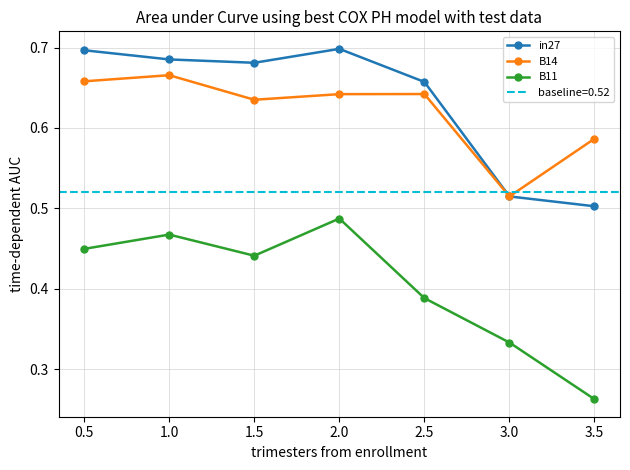

What is the sum of all B11 values?

2.8